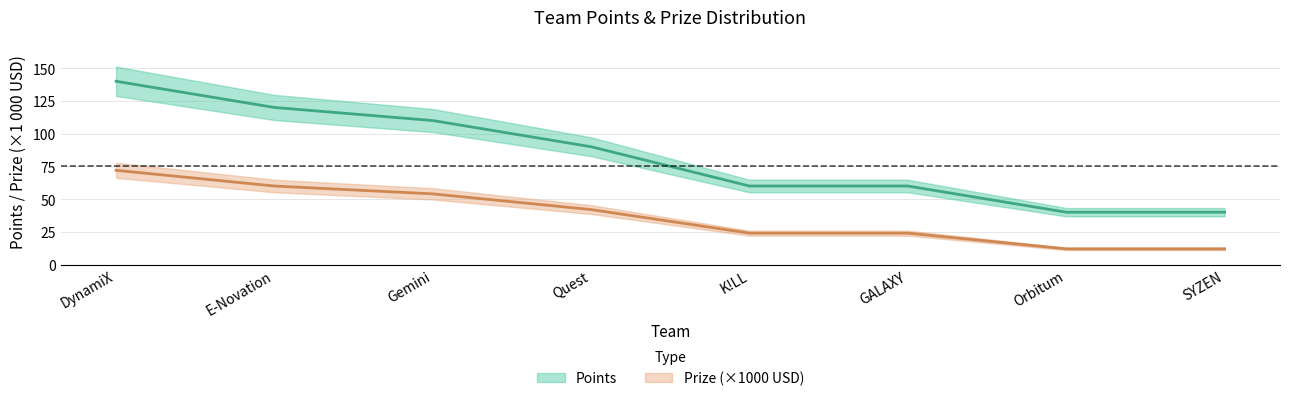

Which series has the largest total across all categories?

Points